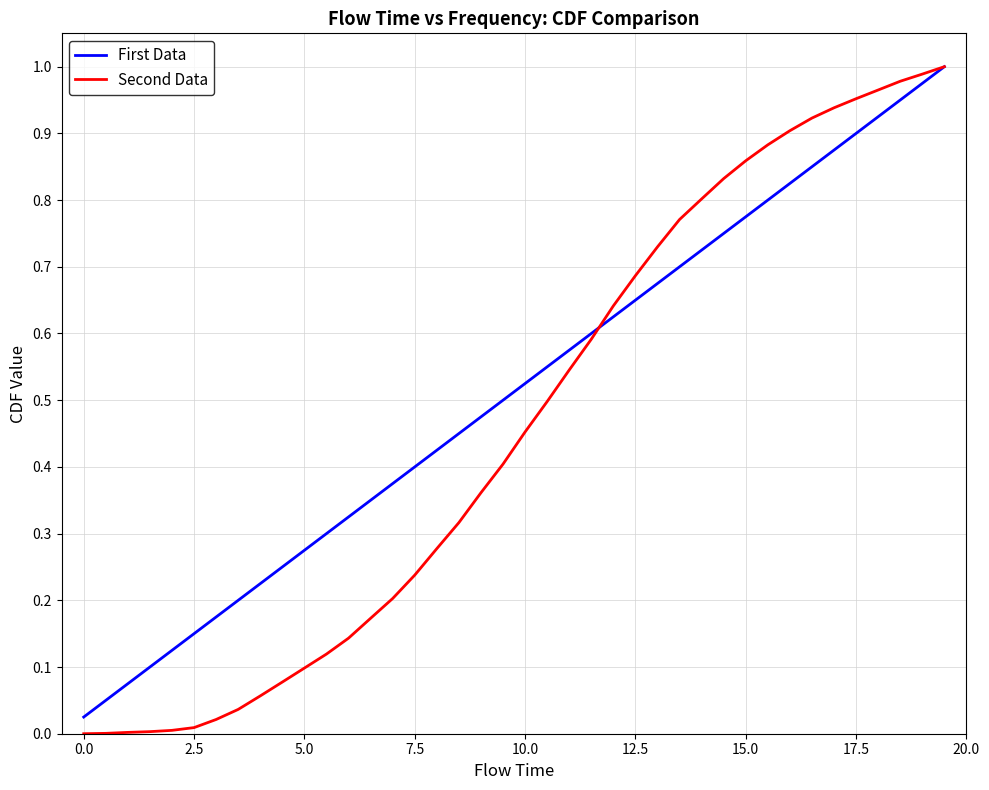

How many lines are shown in the chart?

2